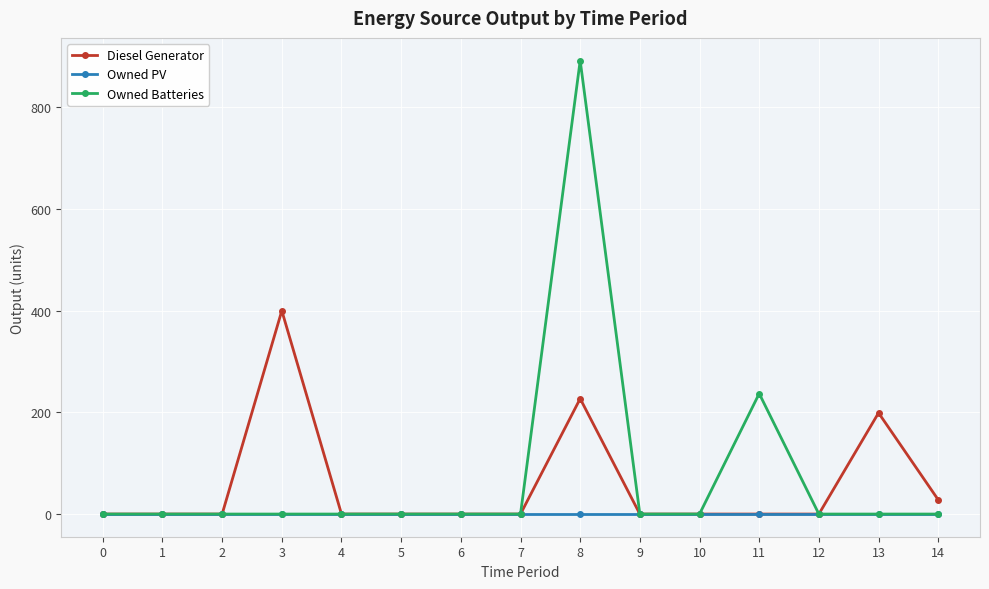

Which series has the widest spread of values?

Owned Batteries